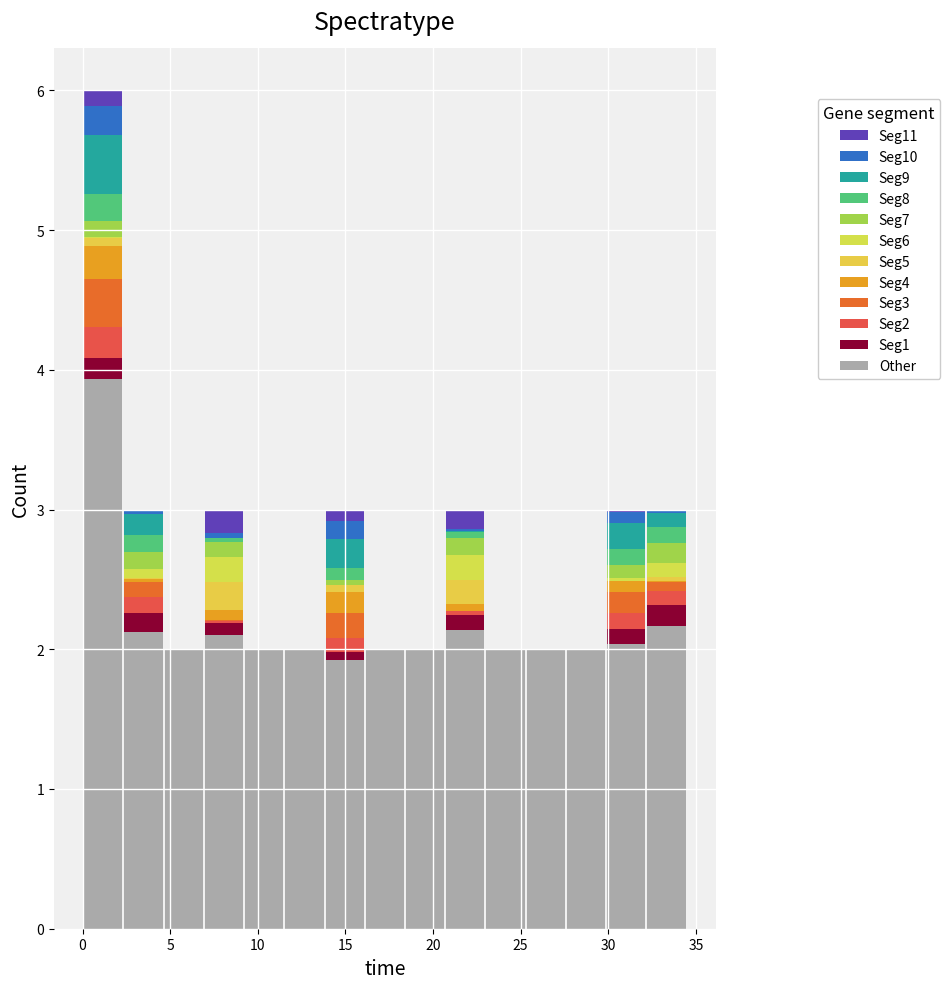

What is the total height of the stacked bar covering 27.5 to 30.0 on the x-axis? Neither the bar edges nor the heights are printed on the chart, so give them approximately, as read against the axes.

2